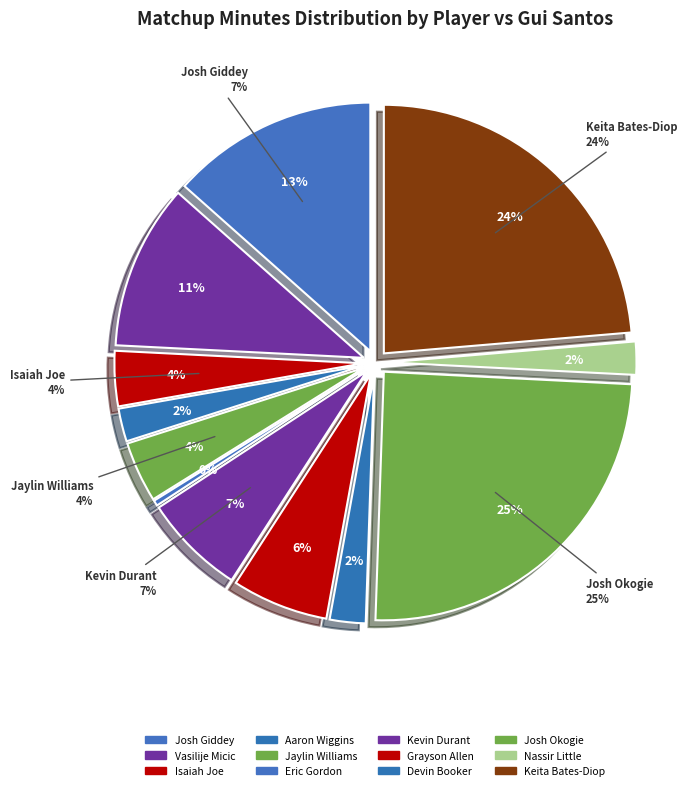

How many slices are in this pie chart?

12